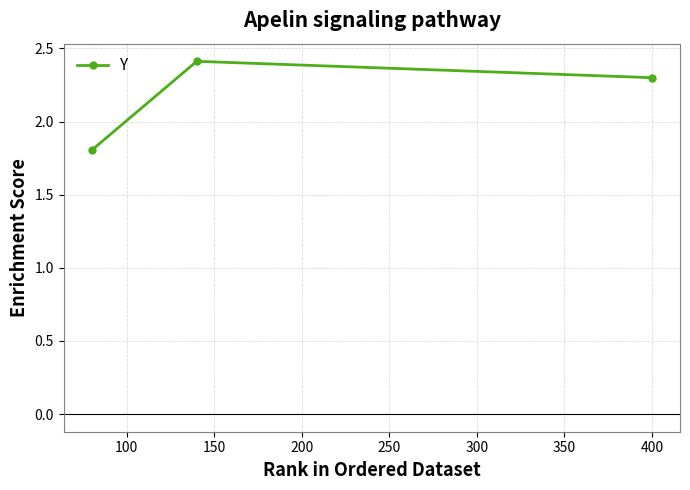

What is the average value?

2.2